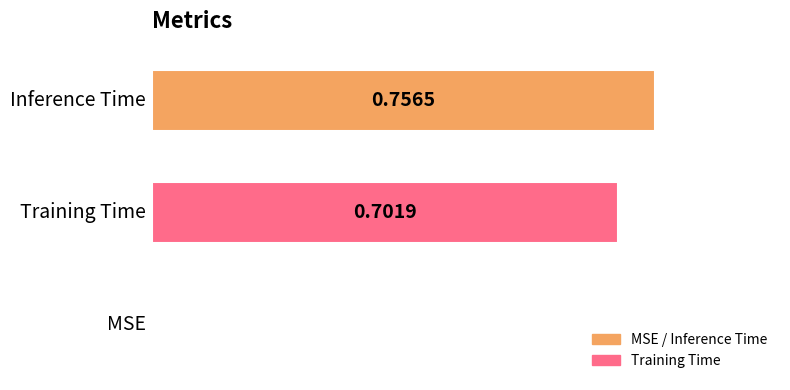

Are the bars horizontal?

Yes